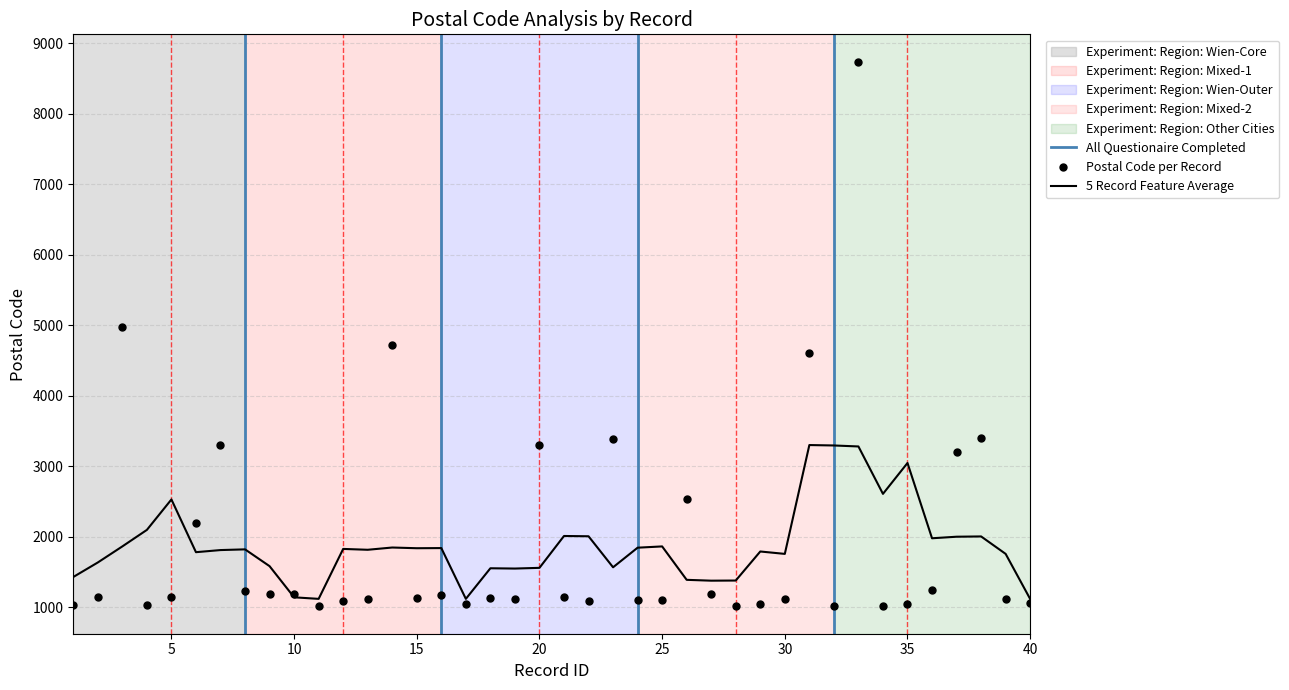

Does the chart display data point markers on the line(s)?

No